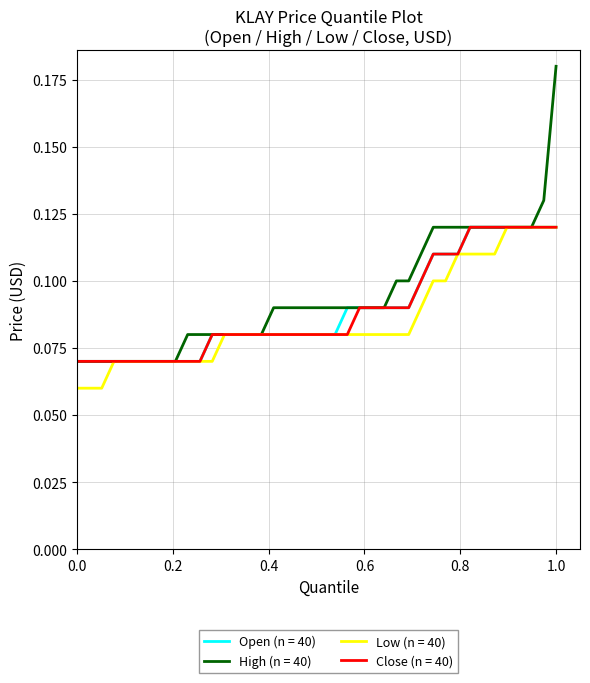

Which series has the widest spread of values?

High (n = 40)